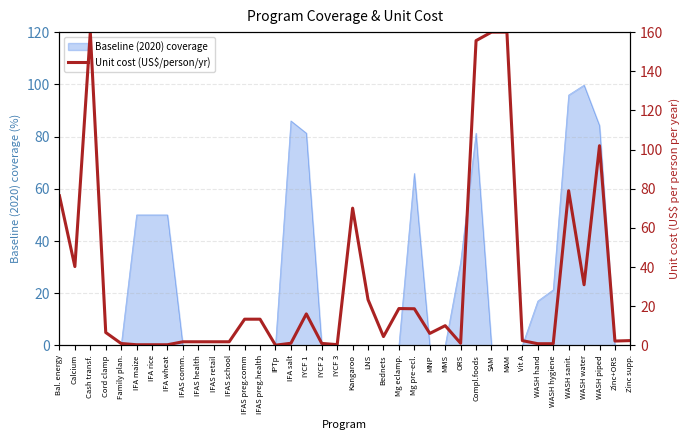

At which label does Baseline (2020) coverage reach its peak?

WASH water